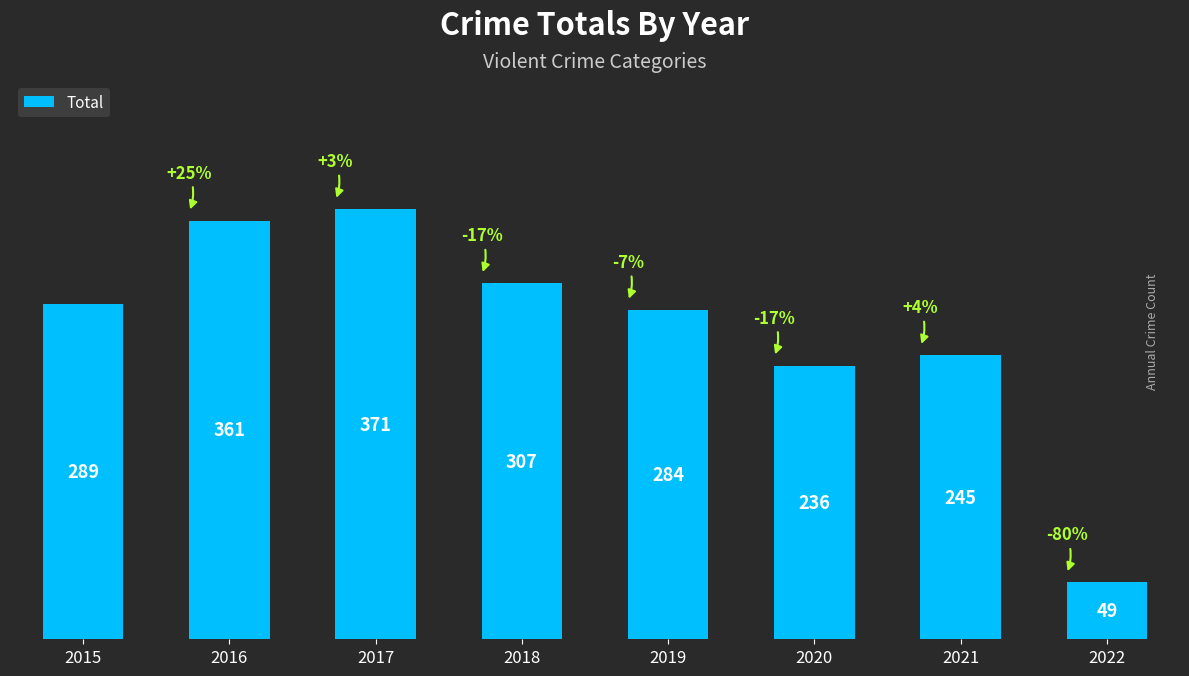

The chart shows a value of 307 at 2018. True or false?

True